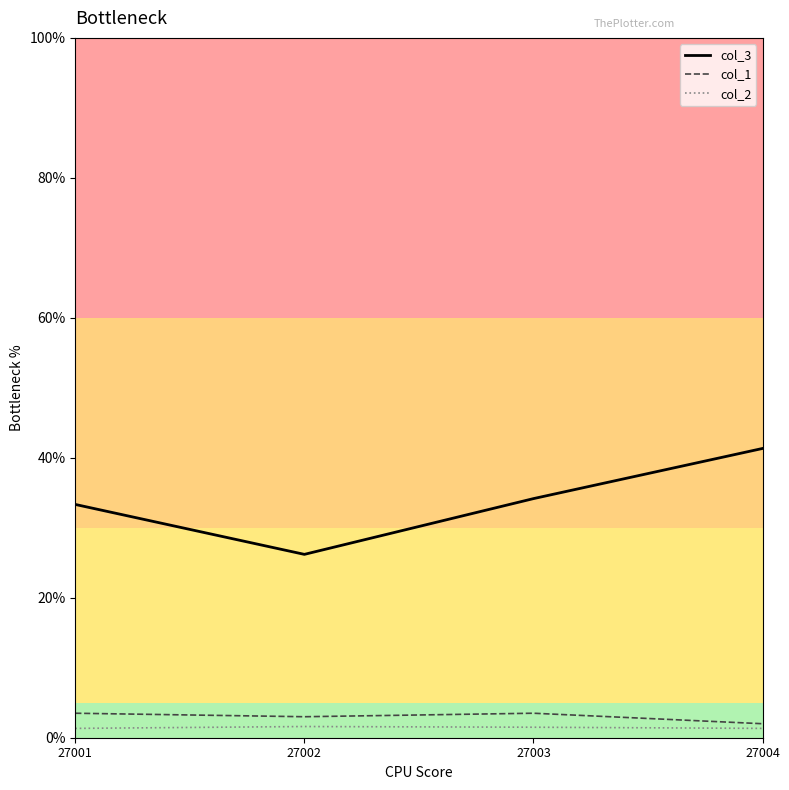

How many series are shown in this chart?

3